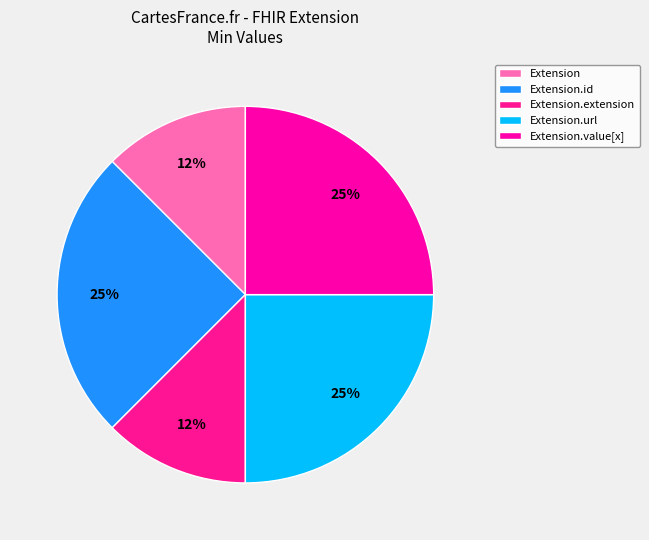

Which category has the smallest portion of the pie?

Extension